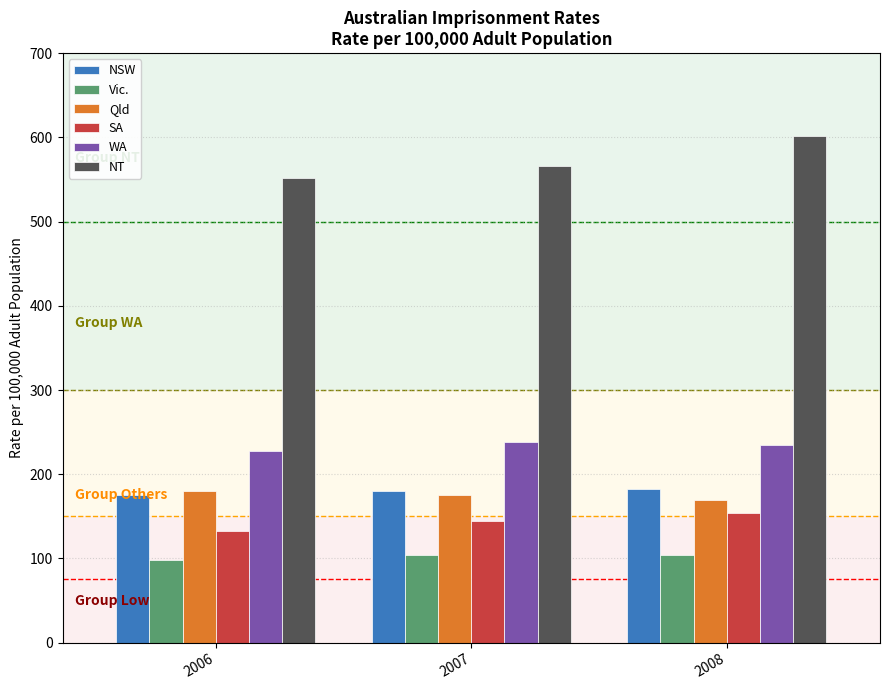

The WA series shows 227.5 at 2006. True or false?

True